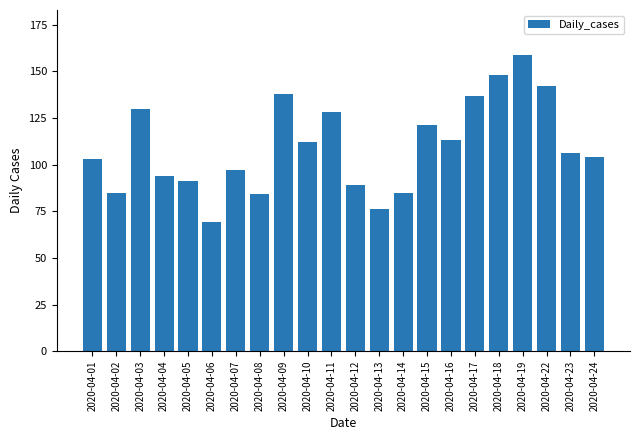

Is it true that the value at 2020-04-05 is 119?

False